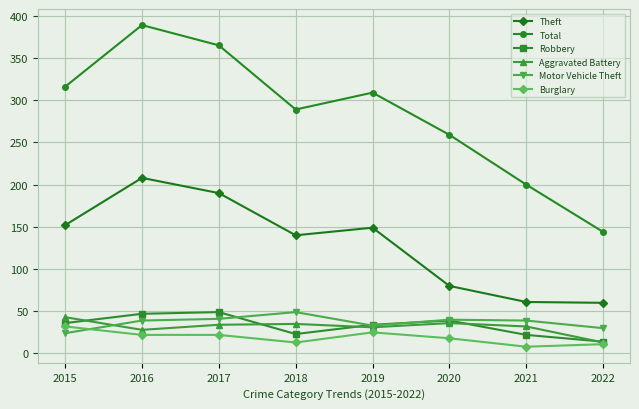

Is it true that Aggravated Battery equals 42 at 2016?

False